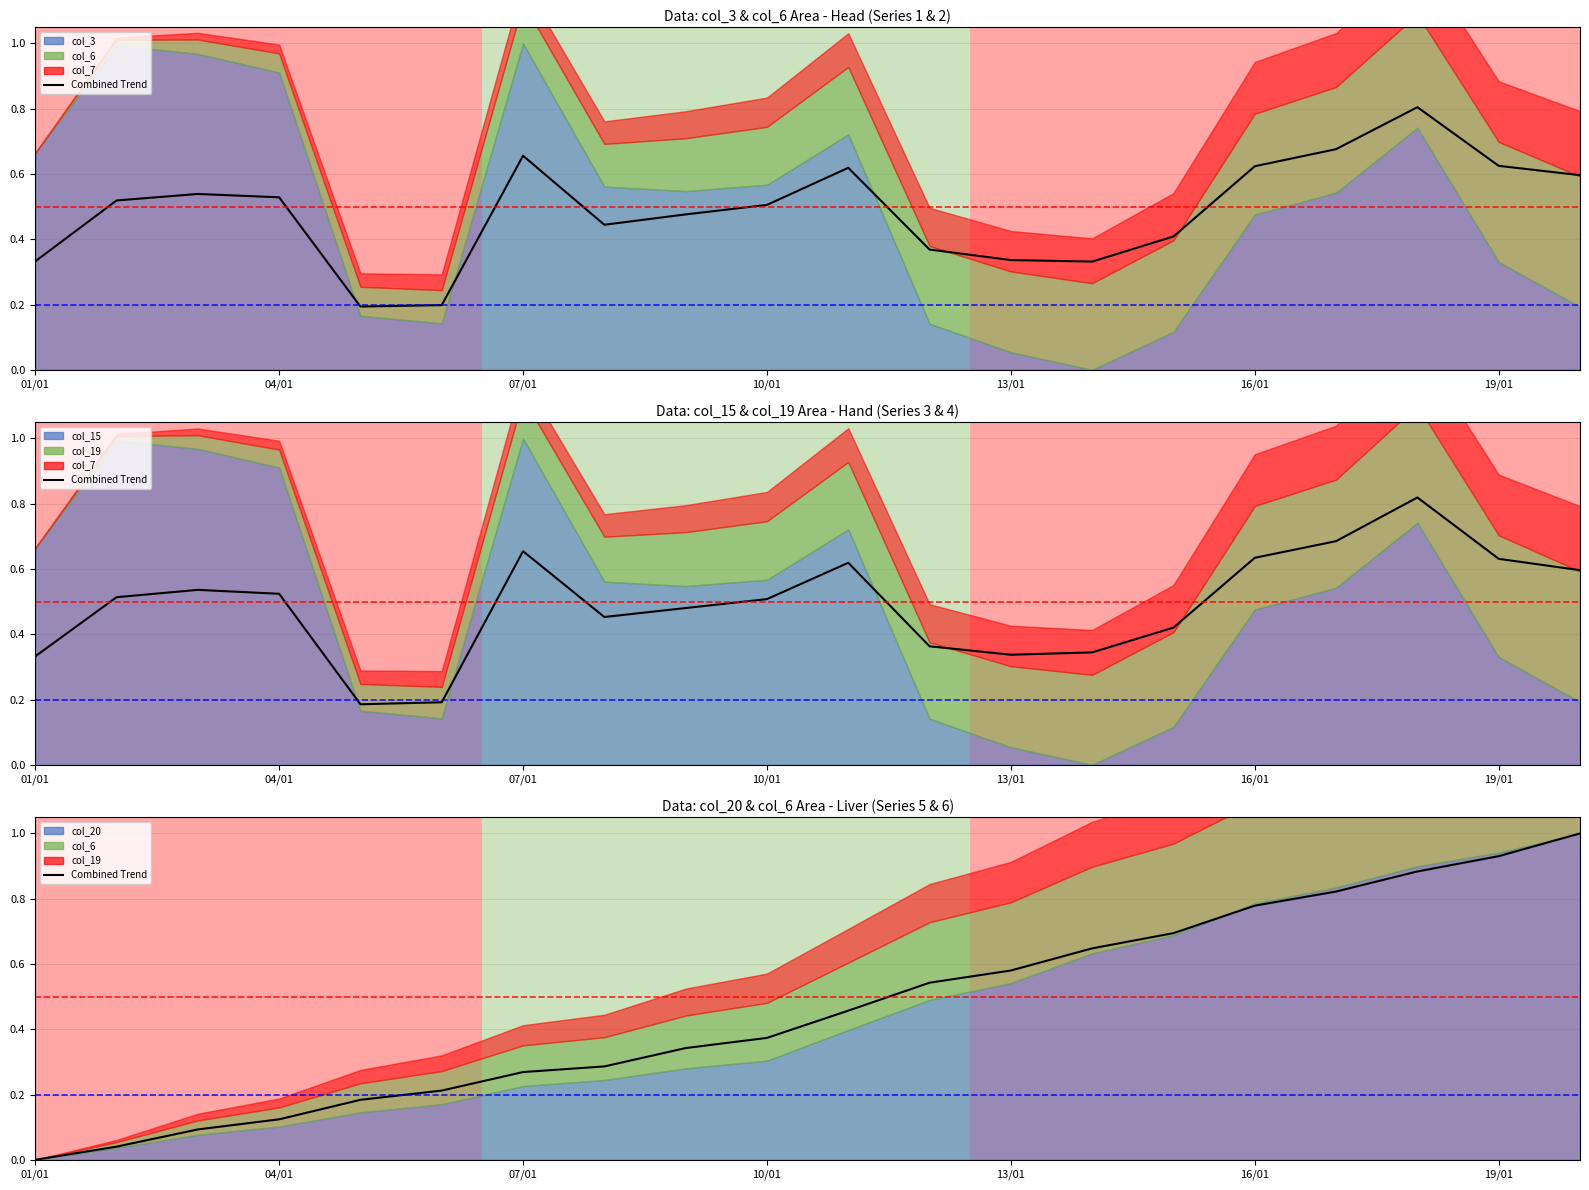

Is it true that the value at 01/01 is 0.6?

False